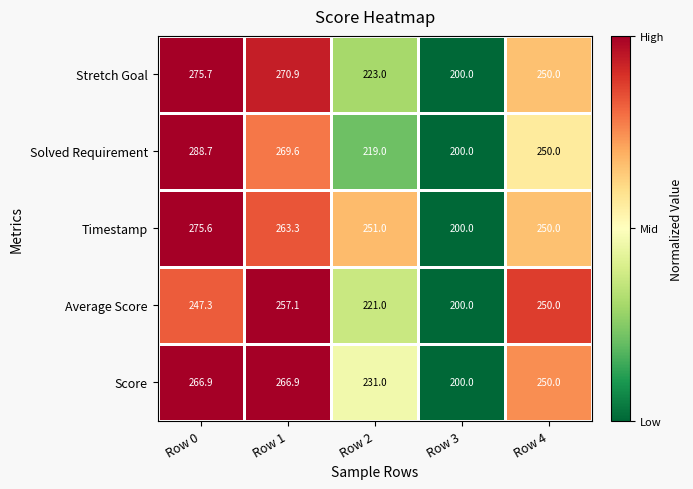

Which series has the largest range (max minus min)?

Solved Requirement